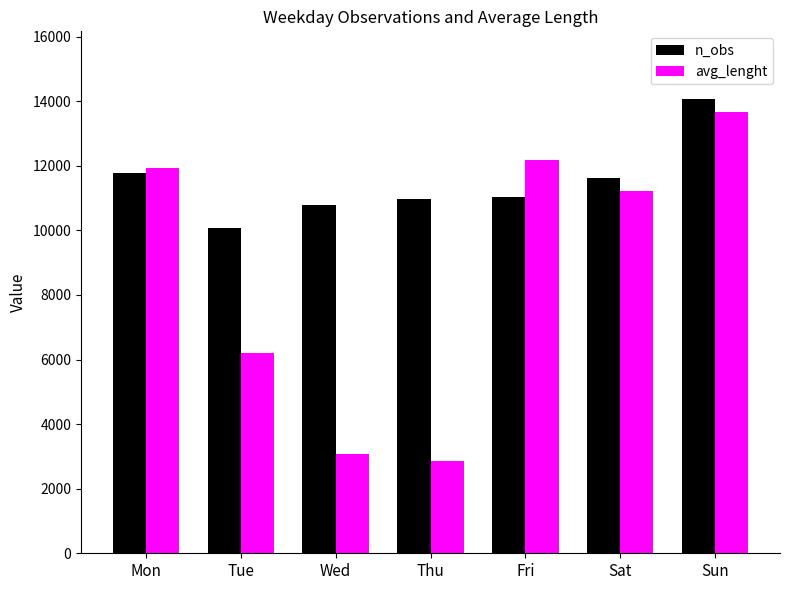

What is the minimum value for avg_lenght?

2842.9